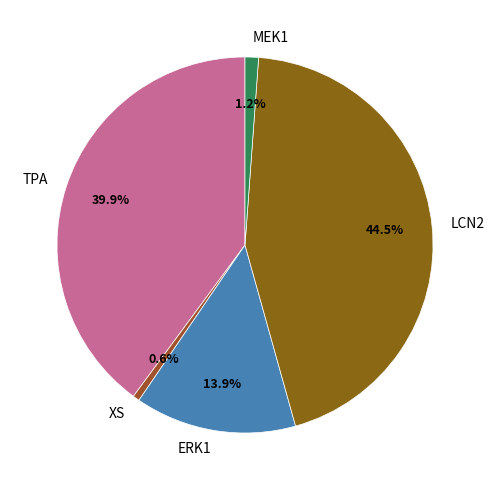

Combined, what portion of the pie is XS and TPA?

40.5%